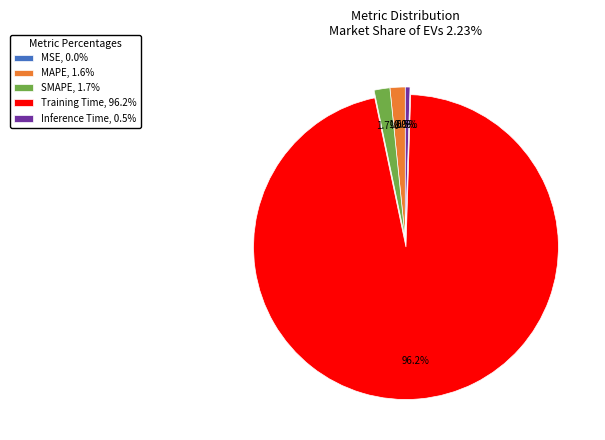

How much of the chart is everything except SMAPE, 1.7%?

98.3%